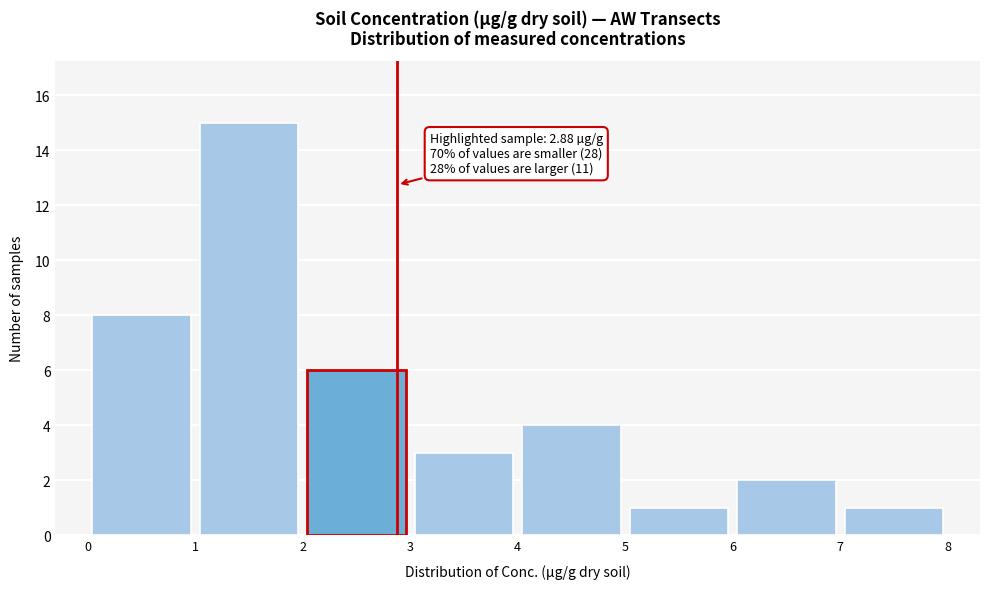

Which range on the x-axis has the tallest bar?

1 to 2